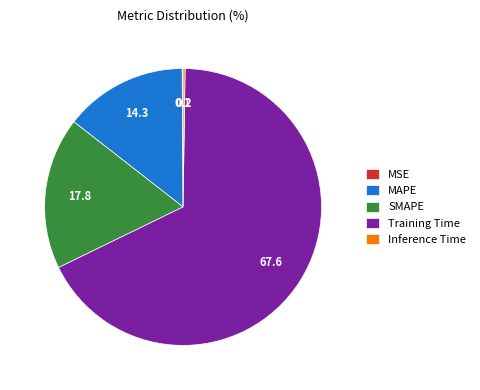

What is the largest slice in the pie chart?

Training Time